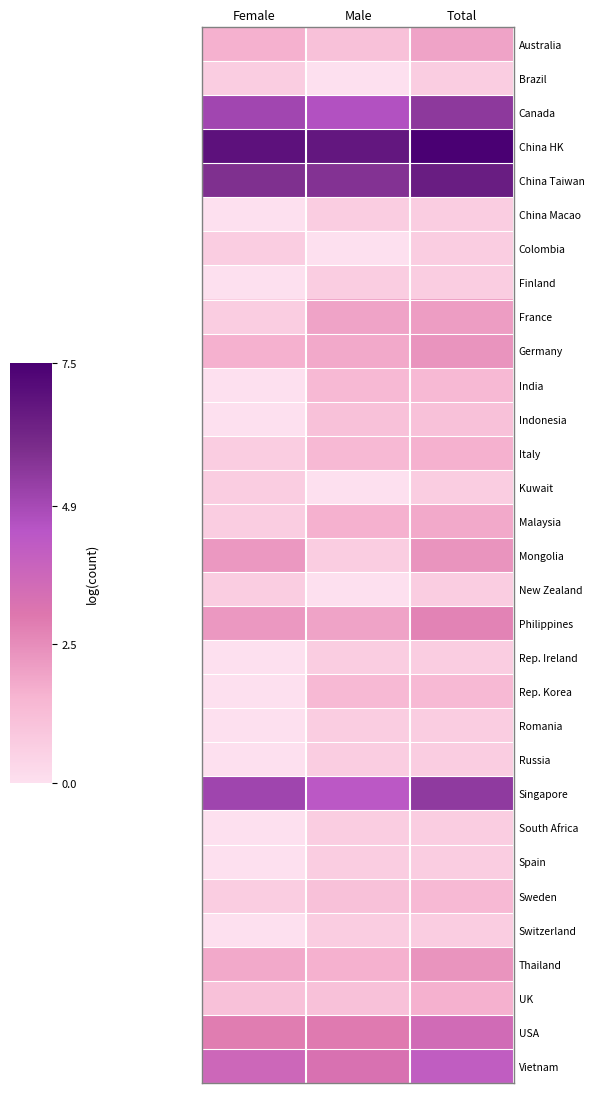

What is the spread (max minus min) of values at Female?

6.9